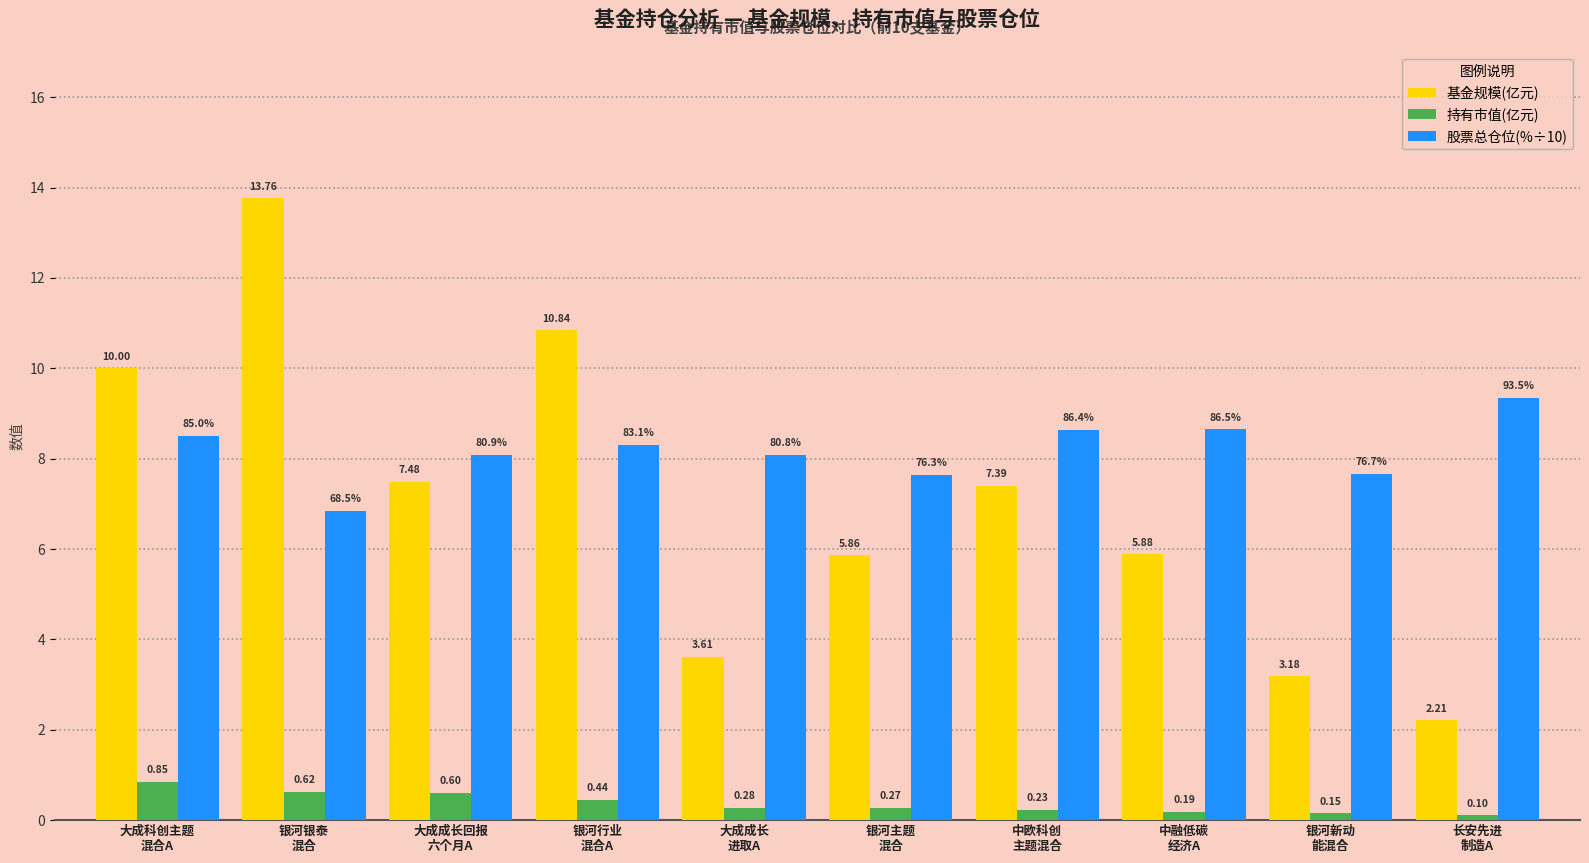

Which series has the largest range (max minus min)?

基金规模(亿元)